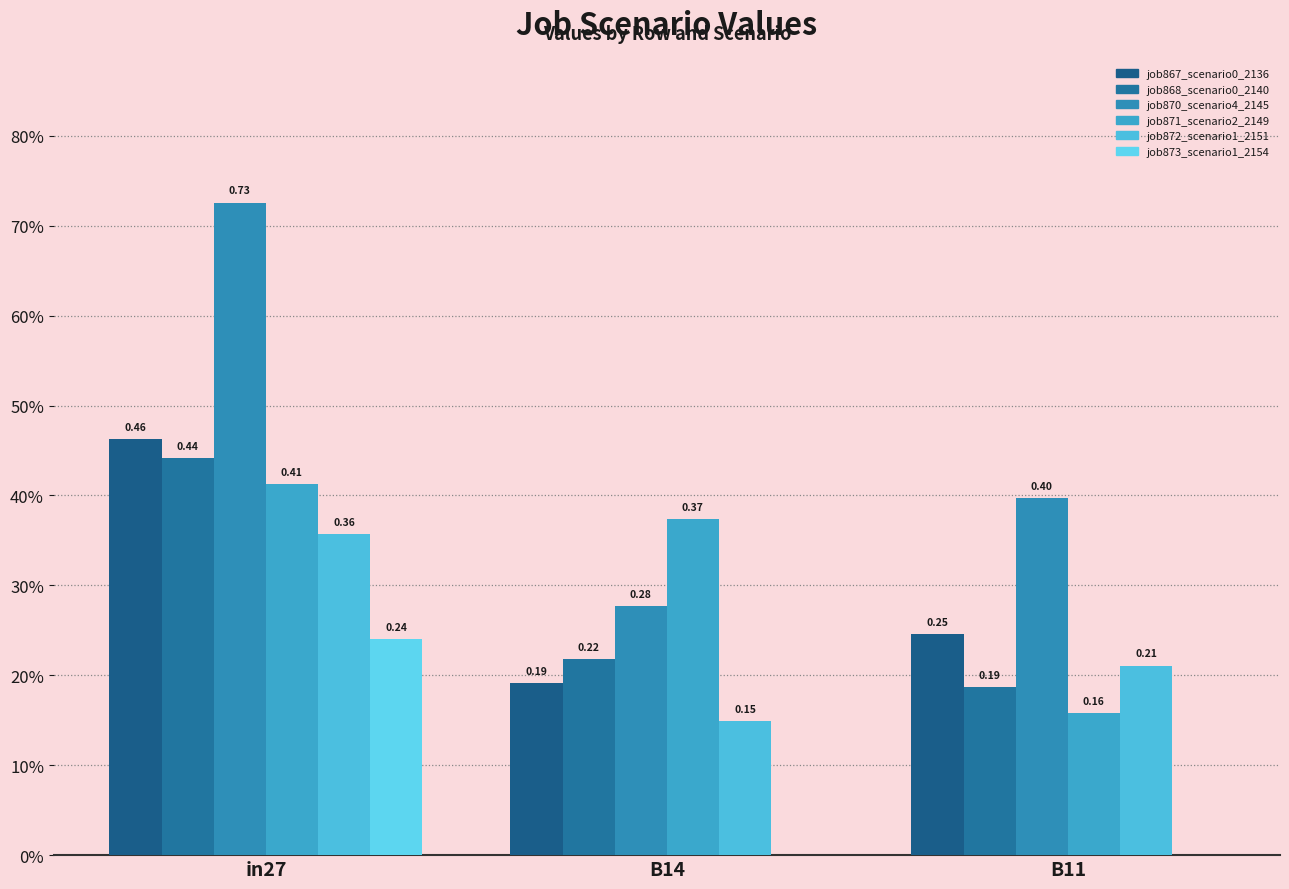

Read the job867_scenario0_2136 value at B11.

0.2